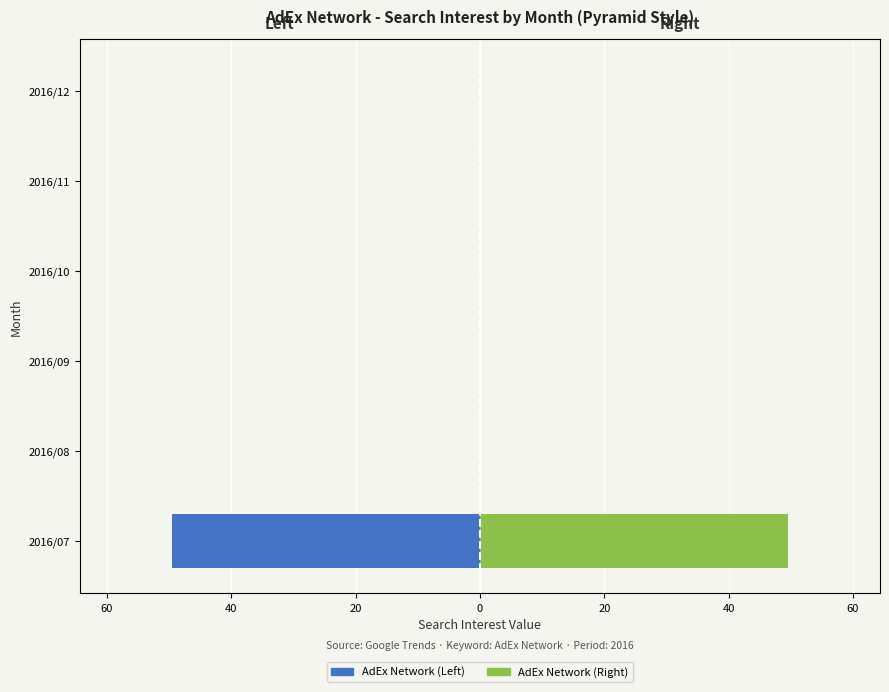

How many series are shown in this chart?

2